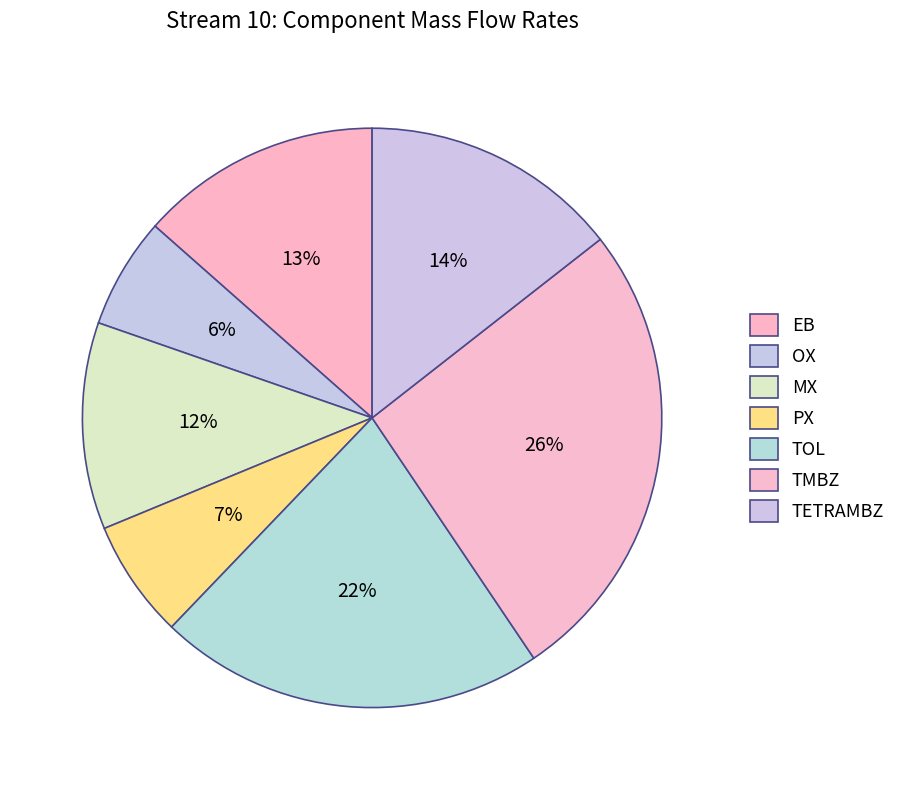

Rank the categories by value from highest to lowest.

TMBZ, TOL, TETRAMBZ, EB, MX, PX, OX